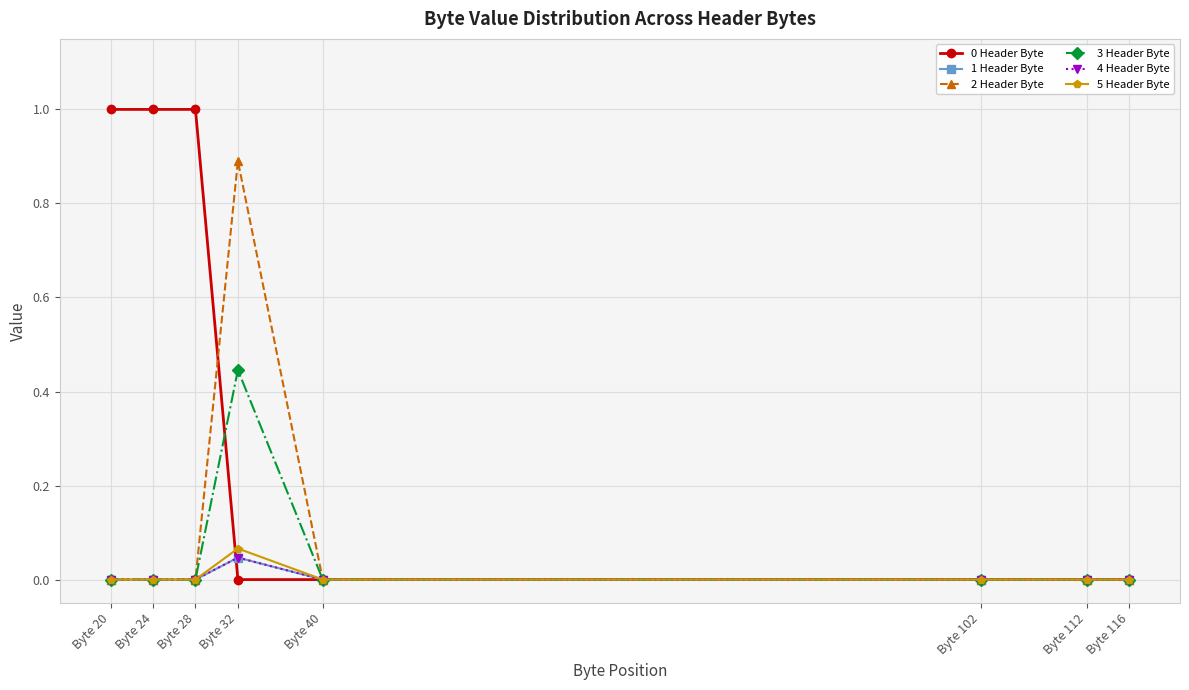

Reading right to left, extract all data points from this chart.

0 Header Byte: 0.0	0.0	0.0	0.0	0.0	1.0	1.0	1.0
1 Header Byte: 0.0	0.0	0.0	0.0	0.0	0.0	0.0	0.0
2 Header Byte: 0.0	0.0	0.0	0.0	0.9	0.0	0.0	0.0
3 Header Byte: 0.0	0.0	0.0	0.0	0.4	0.0	0.0	0.0
4 Header Byte: 0.0	0.0	0.0	0.0	0.0	0.0	0.0	0.0
5 Header Byte: 0.0	0.0	0.0	0.0	0.1	0.0	0.0	0.0